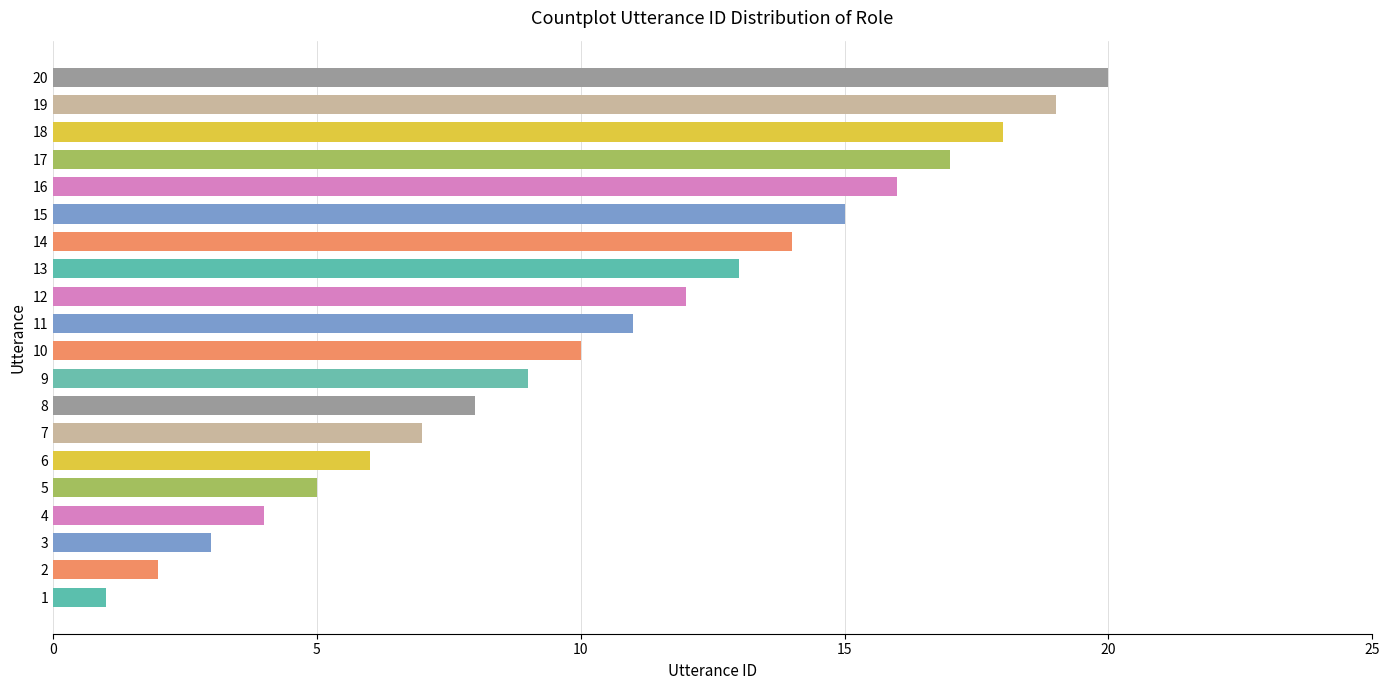

Which label corresponds to the largest value in the chart?

20